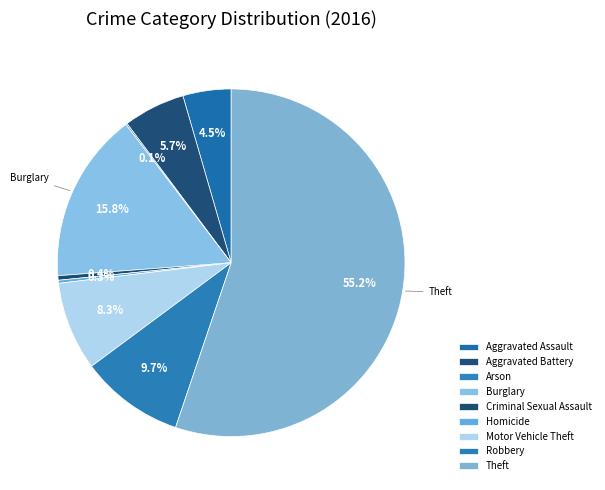

To the nearest percent, what is the difference between the largest and smallest slice percentages?

55%